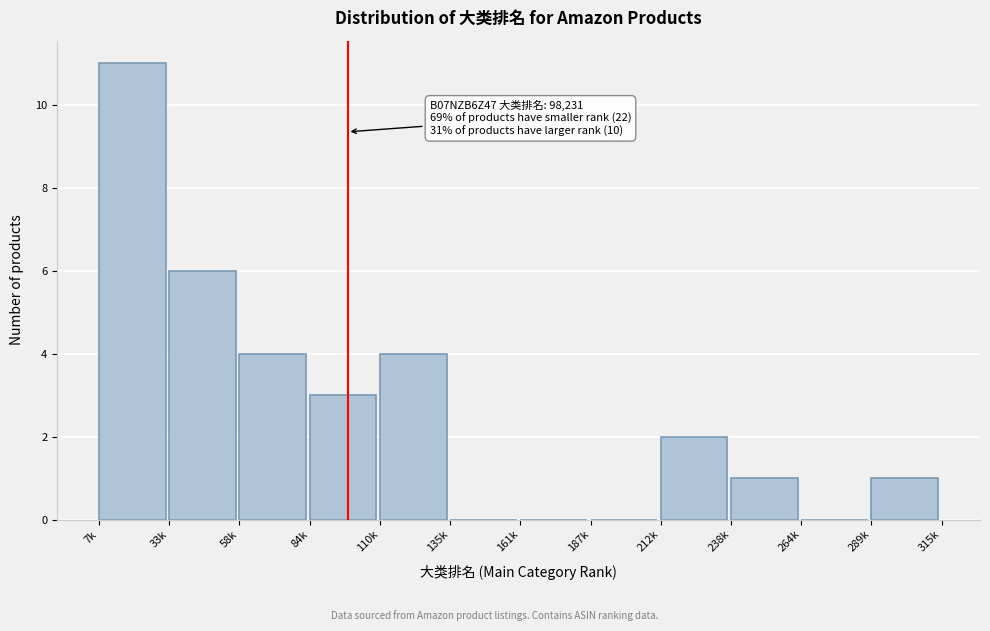

Reading left to right, list all the values displayed in this chart.

7k=11	33k=6	58k=4	84k=3	110k=4	135k=0	161k=0	187k=0	212k=2	238k=1	264k=0	289k=1